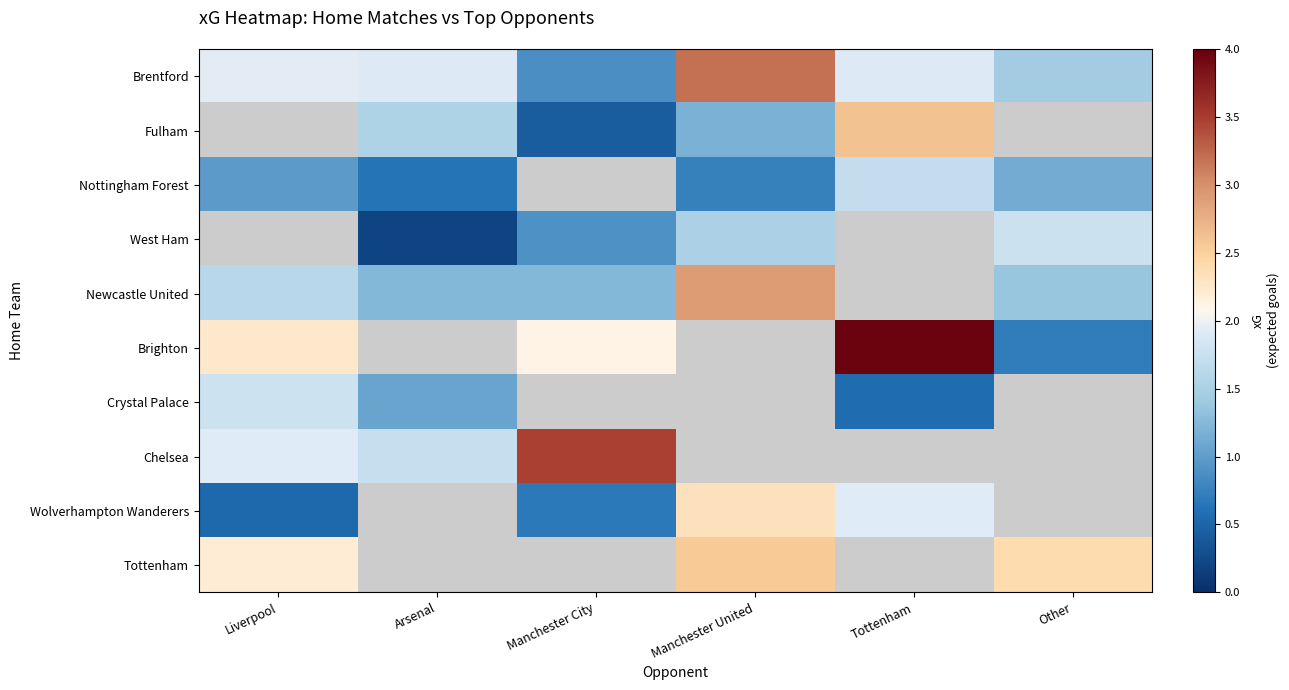

Is the value of Crystal Palace at Tottenham greater than the value of Brentford at Other?

No